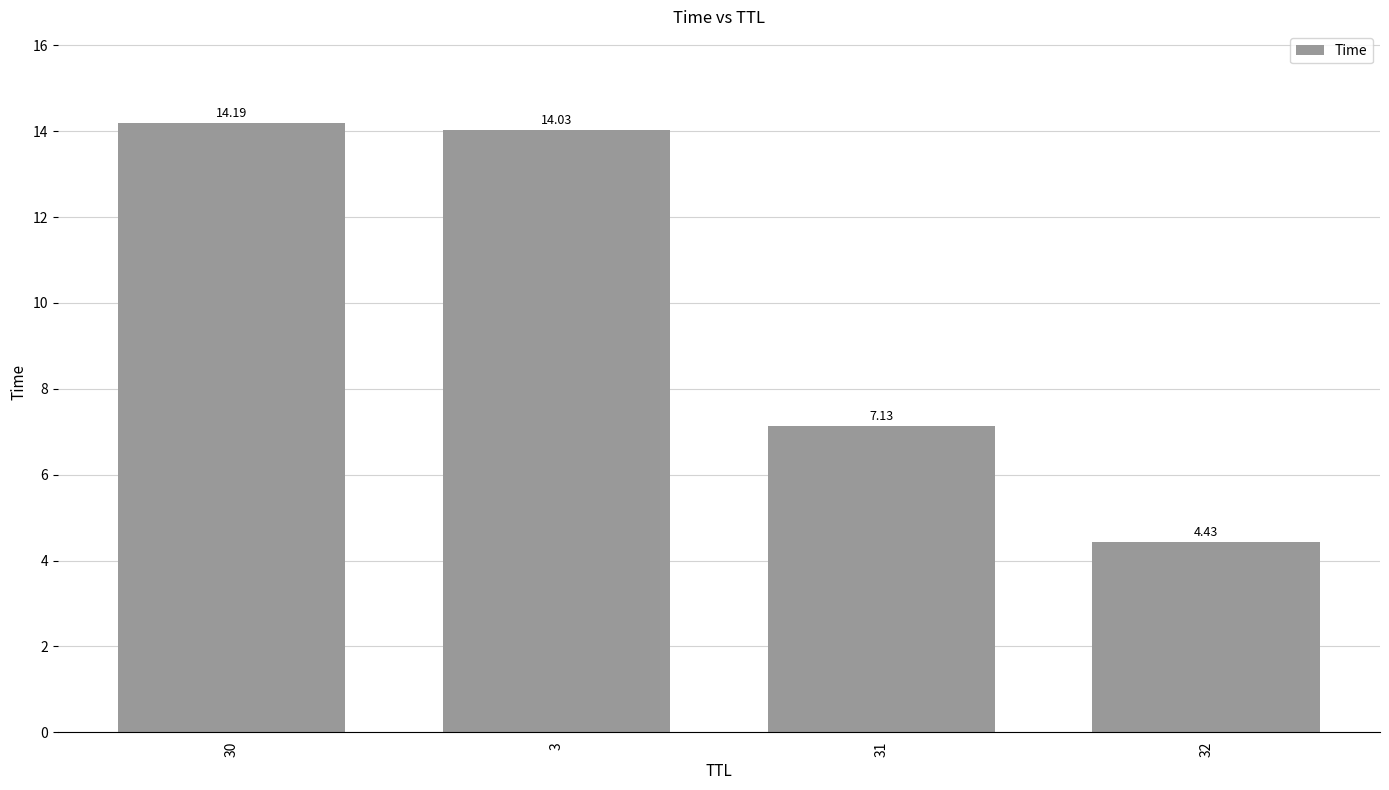

List the labels in order of value, smallest first.

32, 31, 3, 30